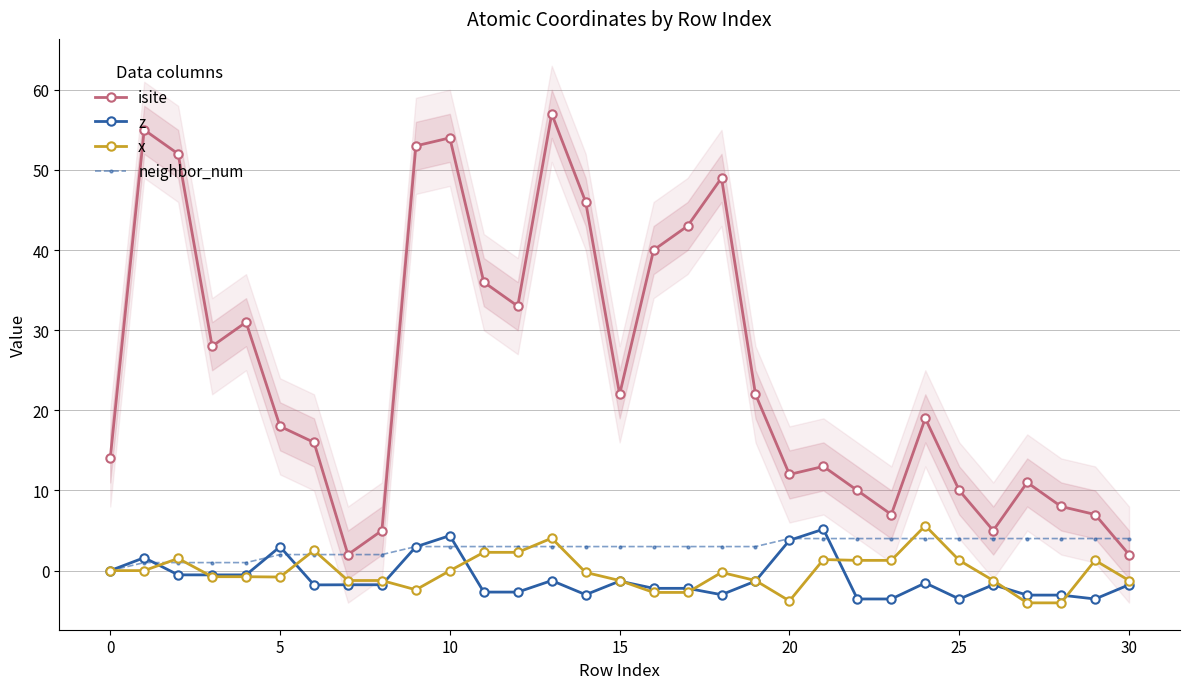

What is the average value of the z series?

-1.0